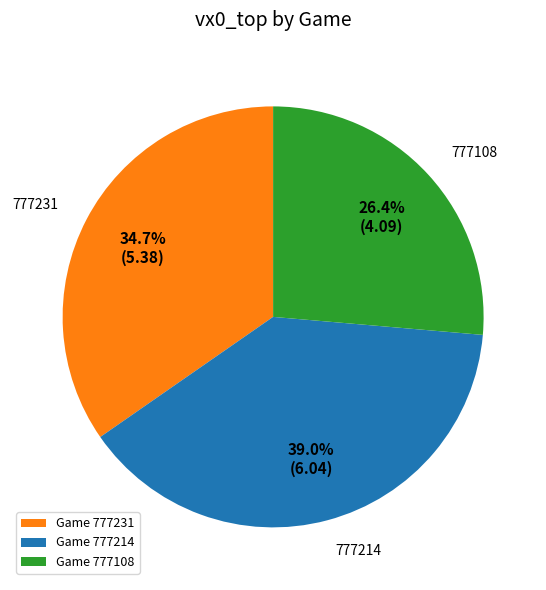

Is 777108 the majority of the pie?

No